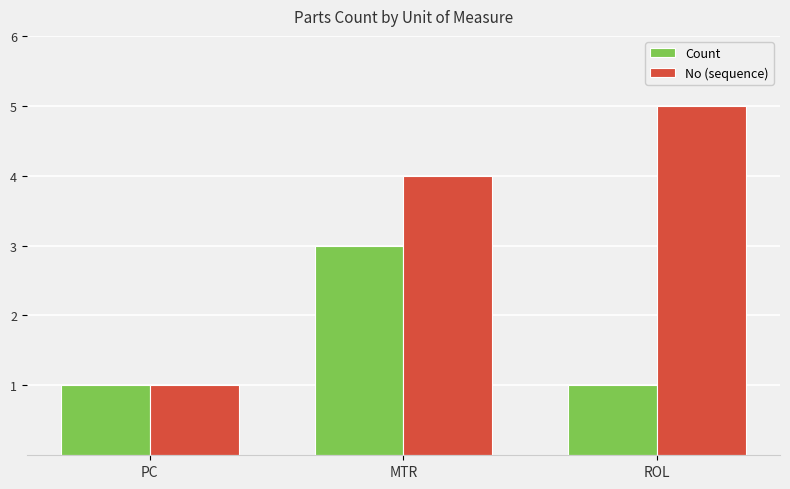

Does the chart contain stacked bars?

No